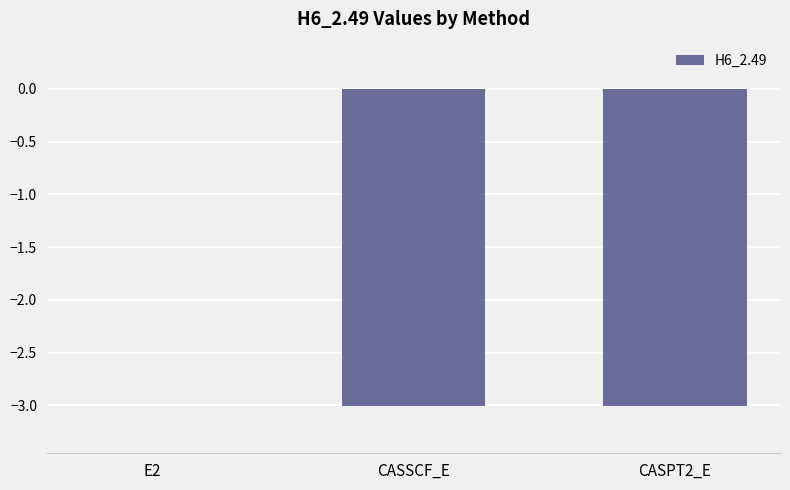

What is the sum of the values at CASSCF_E and CASPT2_E?

-6.0